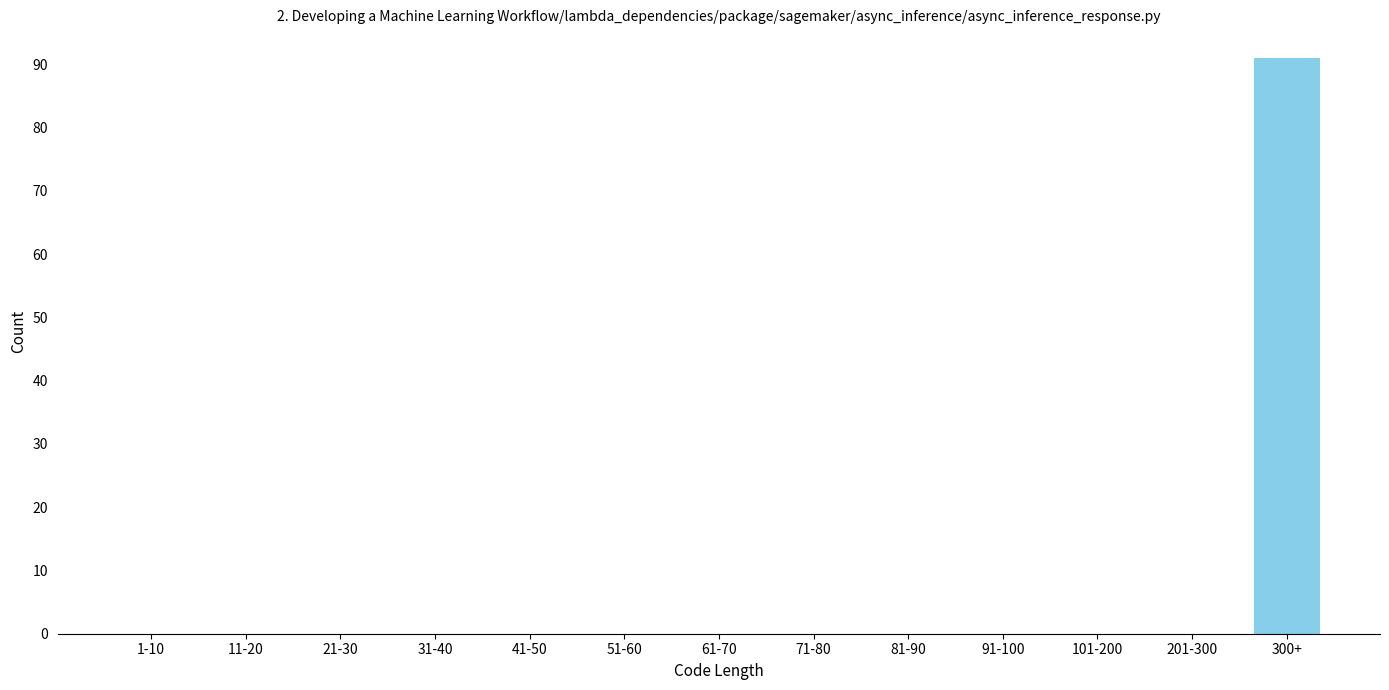

Reading left to right, transcribe all the data shown in this chart.

1-10=0	11-20=0	21-30=0	31-40=0	41-50=0	51-60=0	61-70=0	71-80=0	81-90=0	91-100=0	101-200=0	201-300=0	300+=91